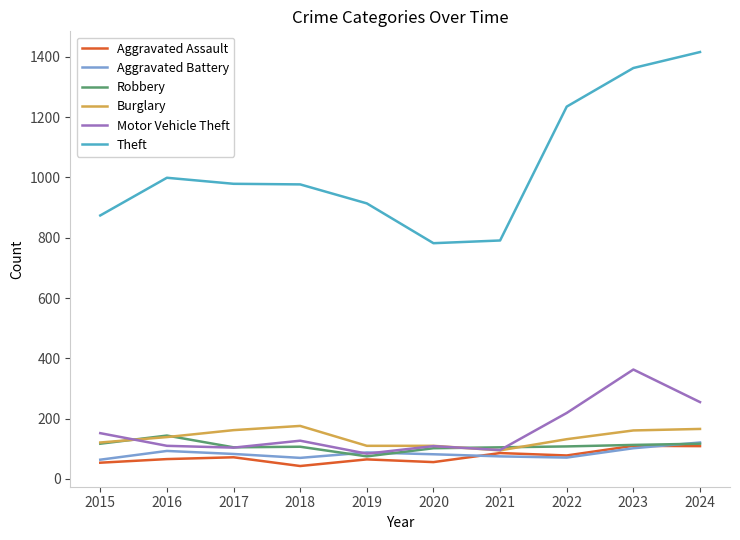

At how many categories does at least one series exceed 315?

10